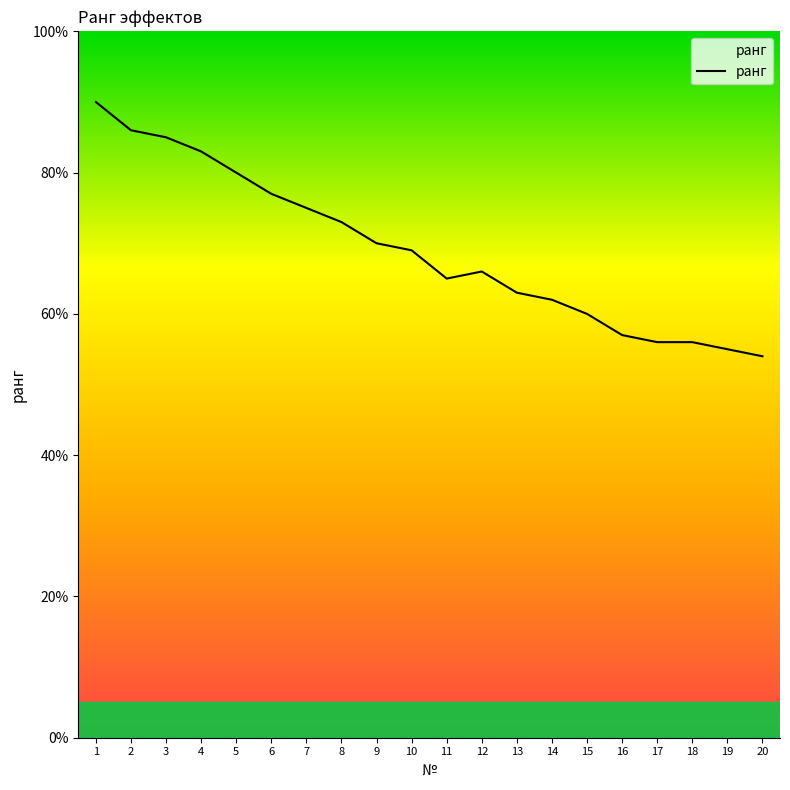

Does the chart display data point markers on the line(s)?

No